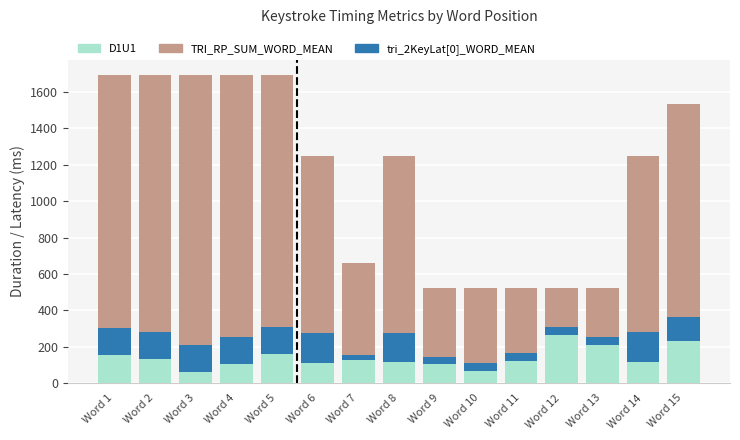

At which label does D1U1 reach its peak?

Word 12